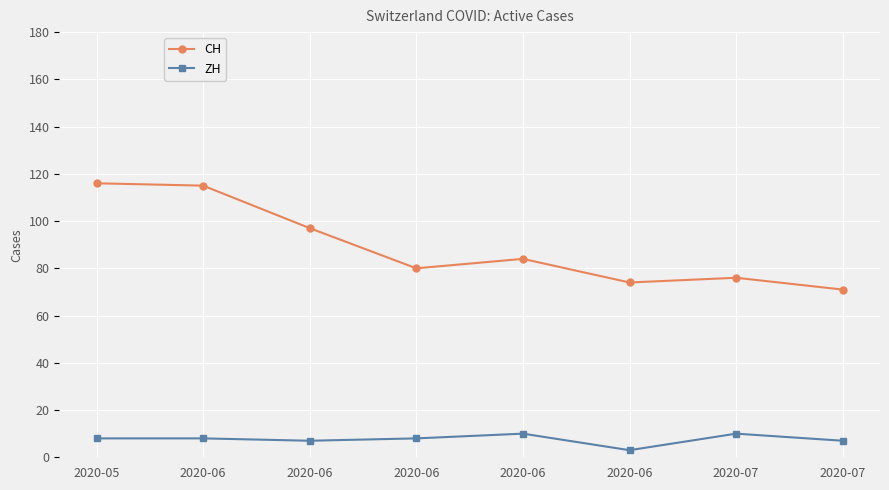

What are all the series names shown in the legend?

CH, ZH